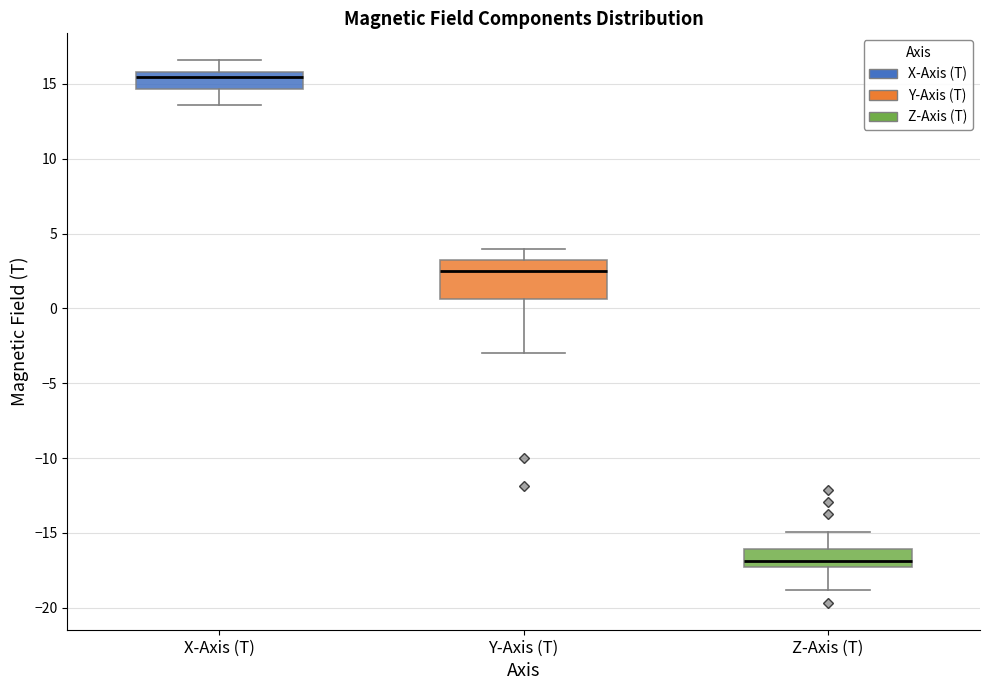

Comparing the boxes themselves (not the whiskers), which one is the tallest?

Y-Axis (T)